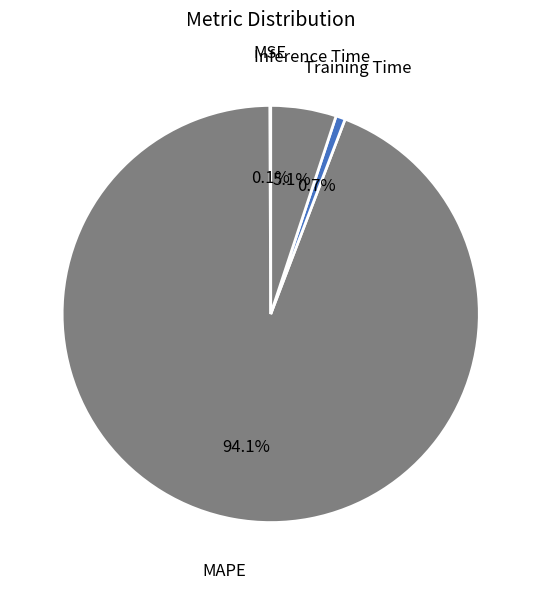

What is the largest slice in the pie chart?

MAPE